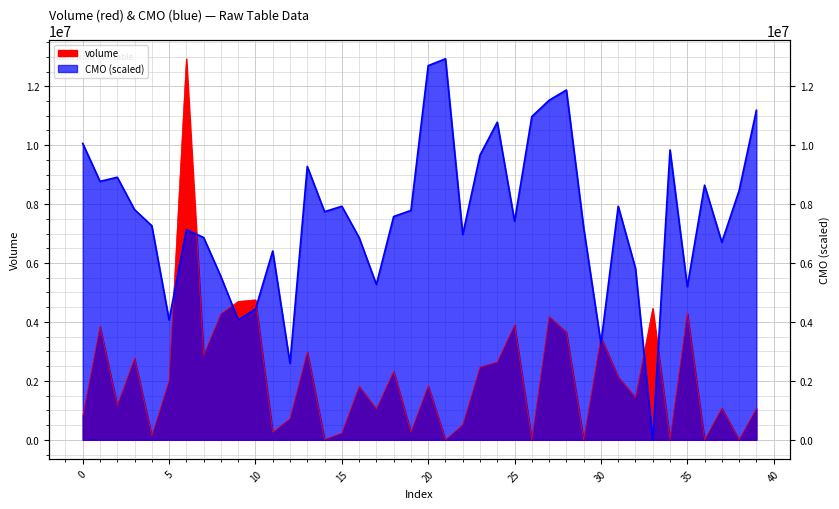

In CMO, how many points are lower than both neighbors (excluding endpoints)?

12